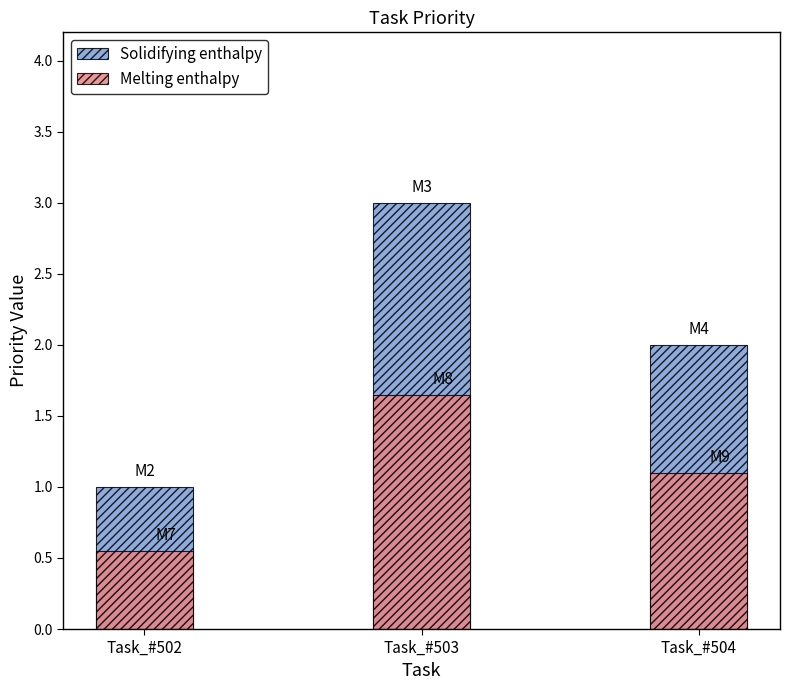

Reading left to right, extract all data points from this chart.

Solidifying enthalpy: 1.0	3.0	2.0
Melting enthalpy: 0.6	1.7	1.1